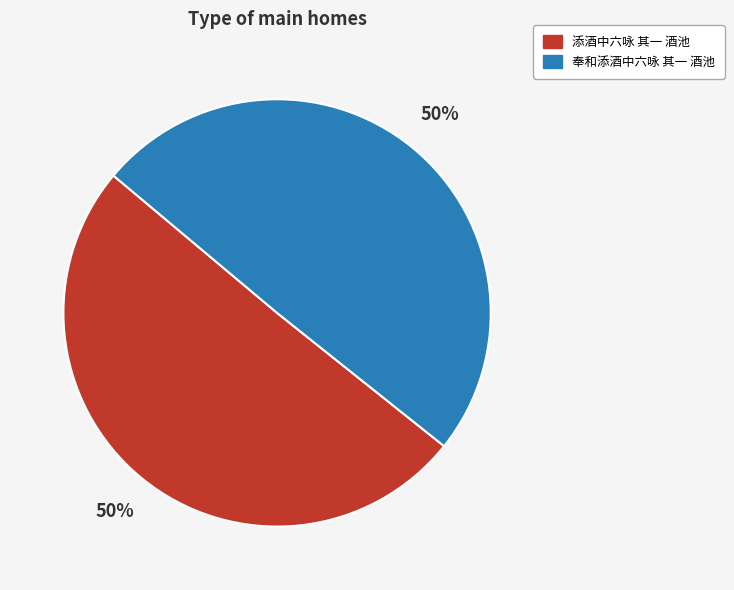

Combined, do 添酒中六咏 其一 酒池 and 奉和添酒中六咏 其一 酒池 account for over 50%?

Yes